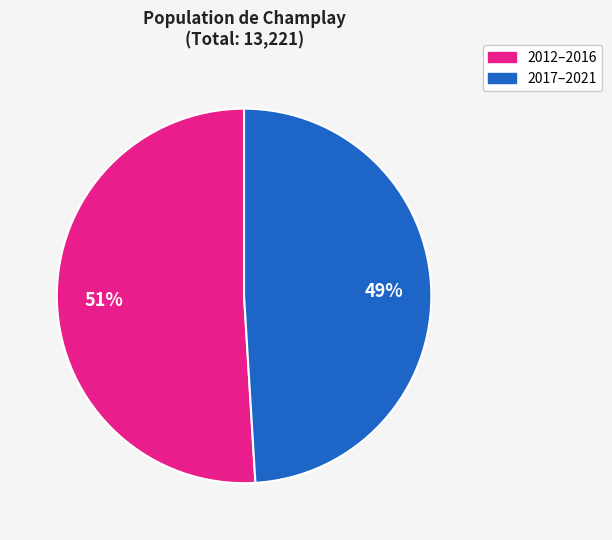

Rank the categories by value from lowest to highest.

2017–2021, 2012–2016